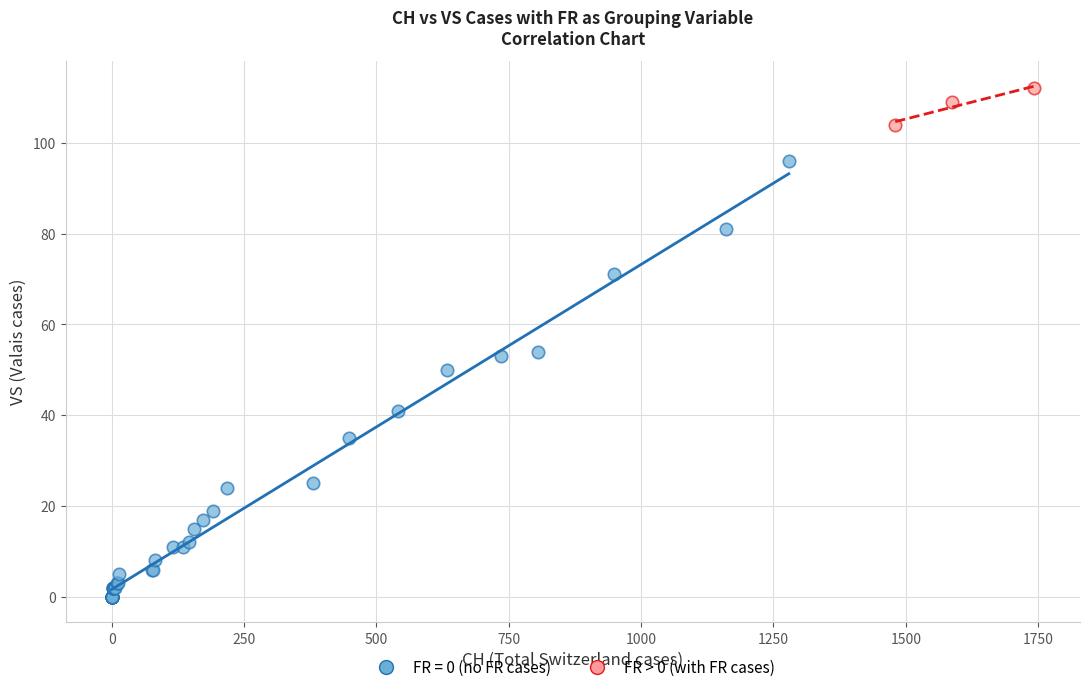

Which series reaches the maximum Y coordinate?

FR > 0 (with FR cases)